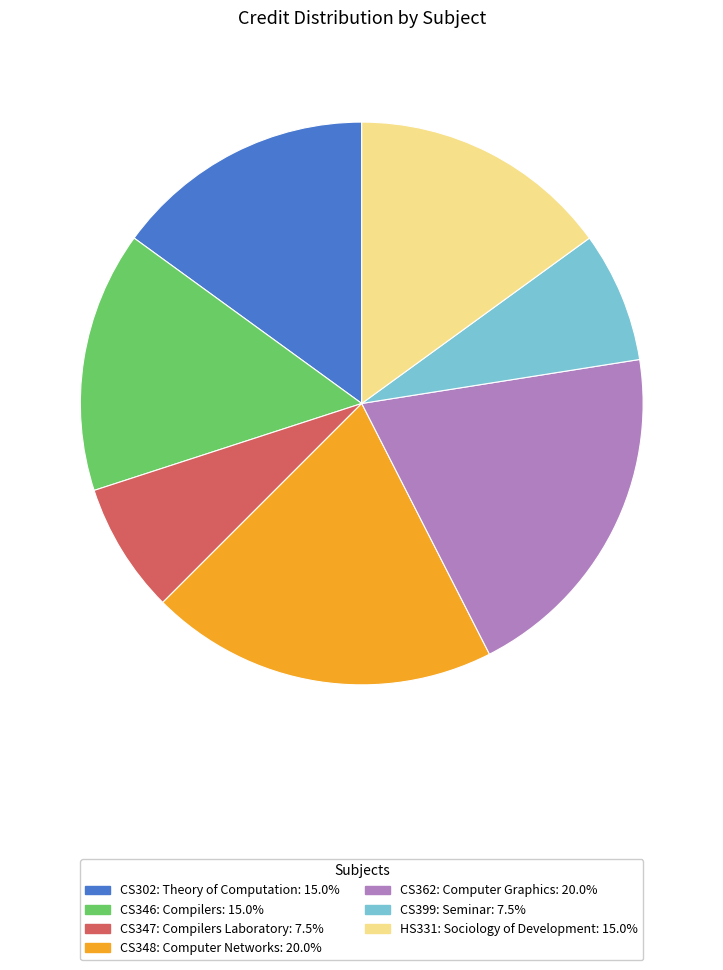

Which has a higher value, CS347: Compilers Laboratory or CS302: Theory of Computation?

CS302: Theory of Computation